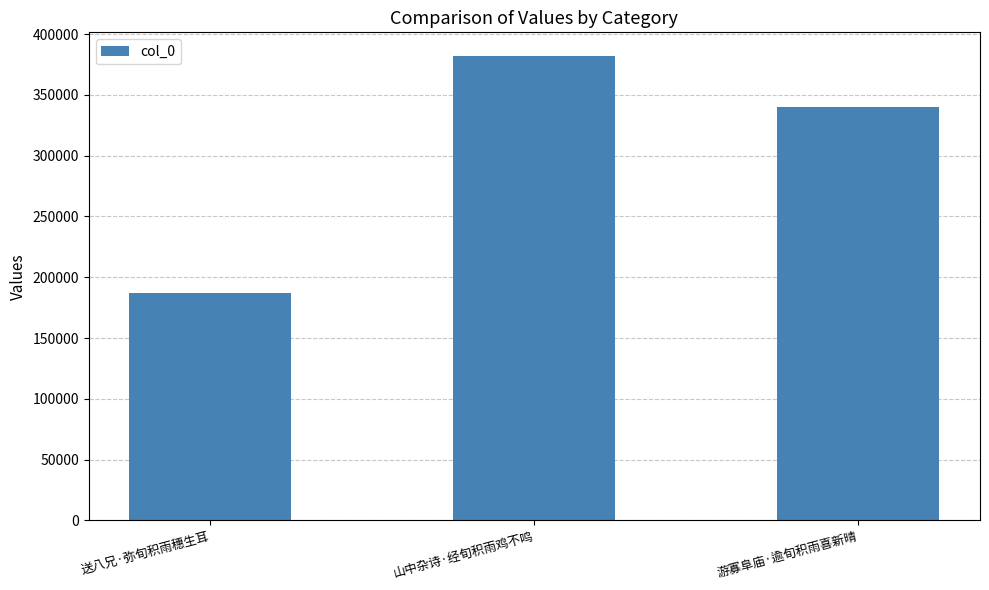

Read the value at 游寡阜庙·逾旬积雨喜新晴.

340023